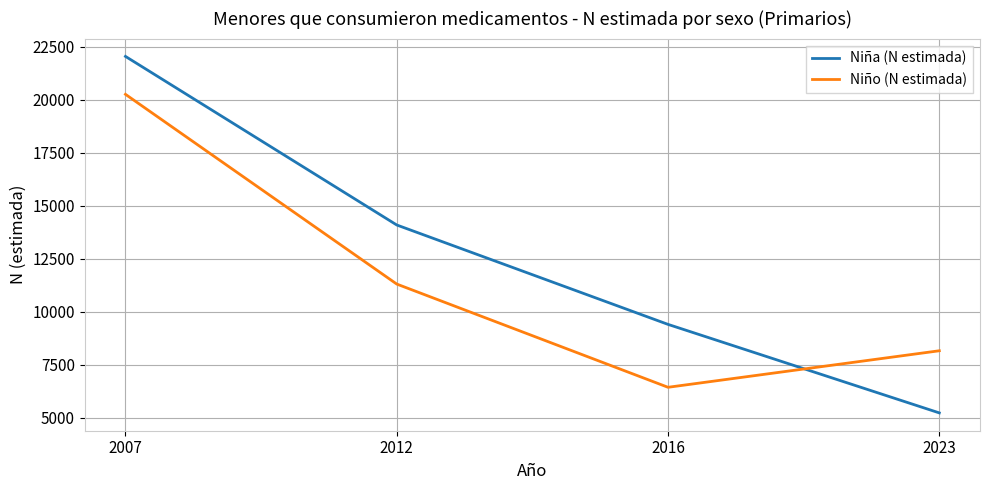

What is the spread (max minus min) of values at 2023?

2931